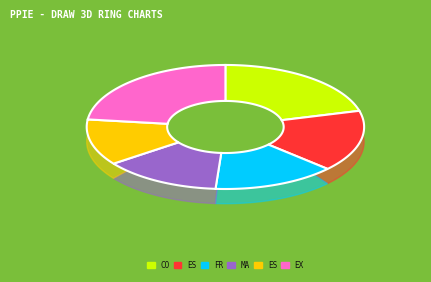

True or false: Española accounts for 21% of the total.

False